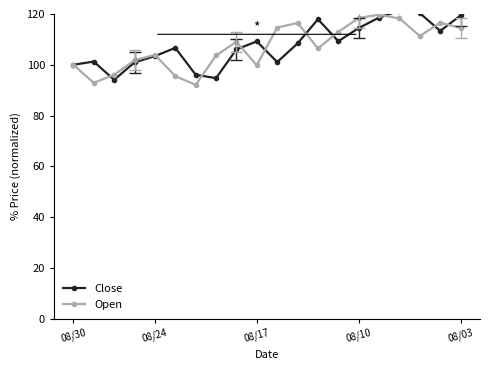

Is it true that Open equals 33.7 at 08/10?

False